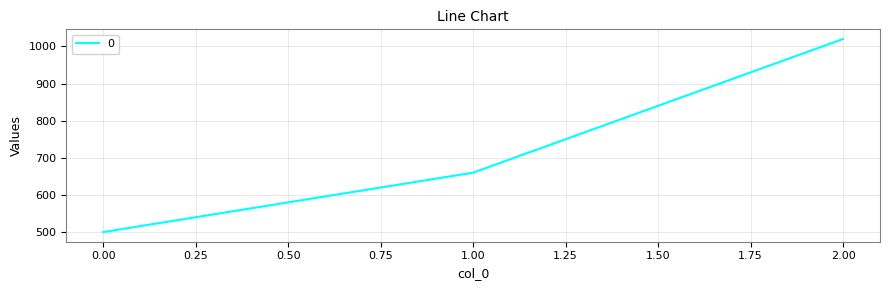

Between 2.00 and 0.00, which is larger?

2.00